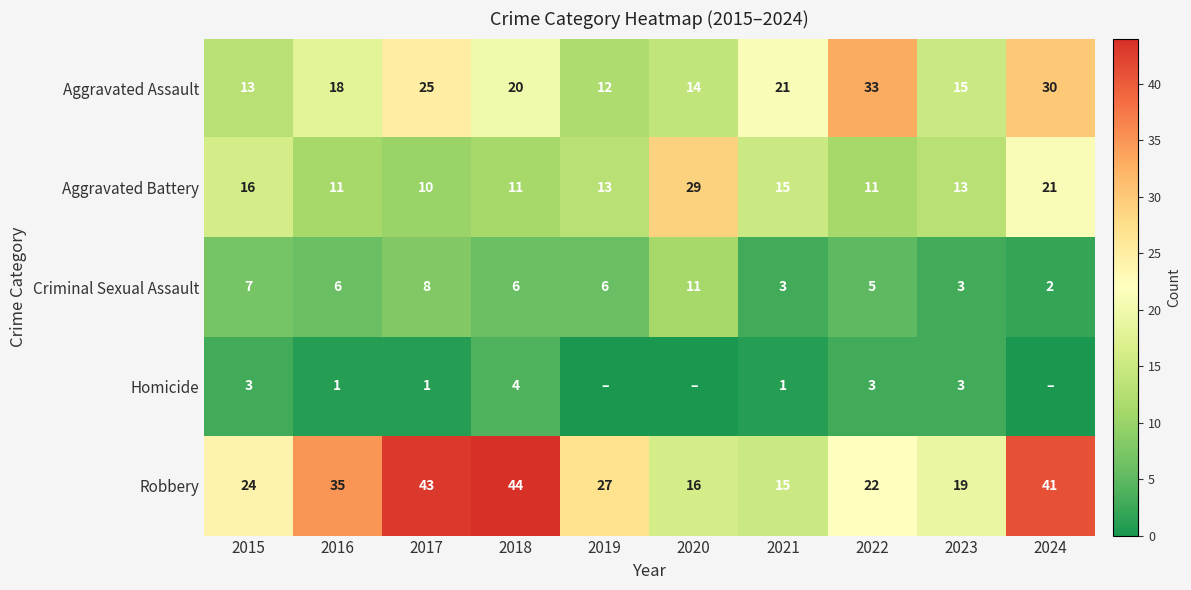

Where does the Aggravated Battery series first go above 13?

2015